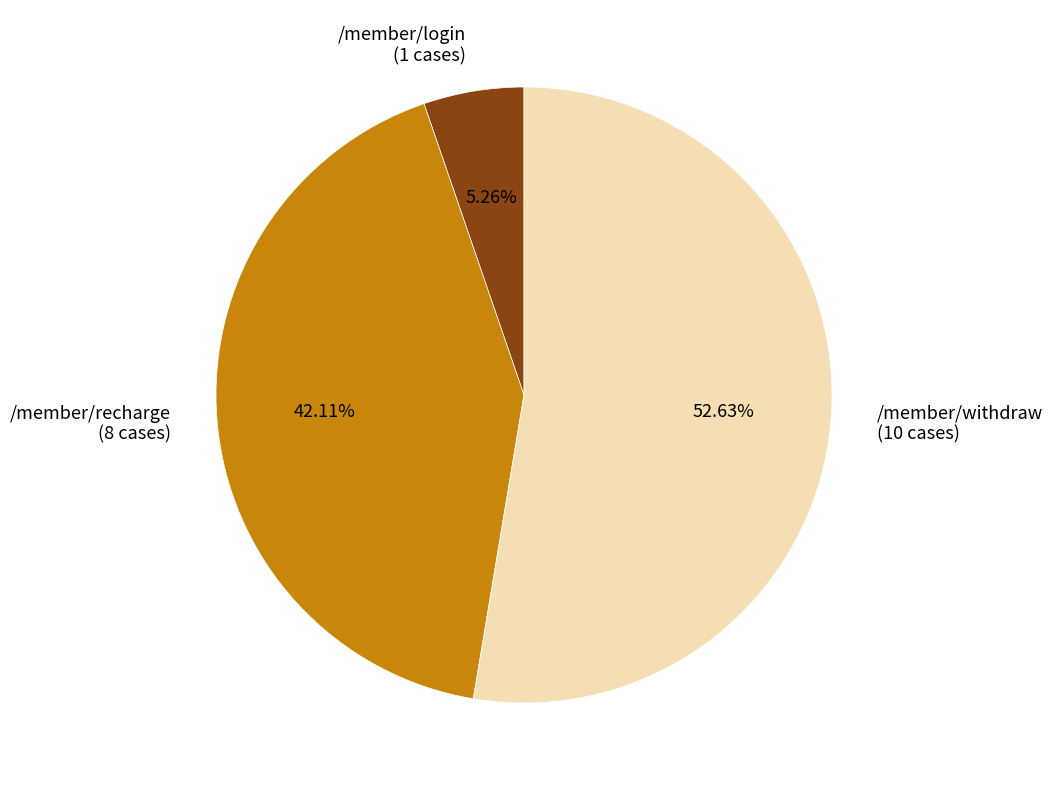

To the nearest percent, what portion does /member/recharge represent?

42%